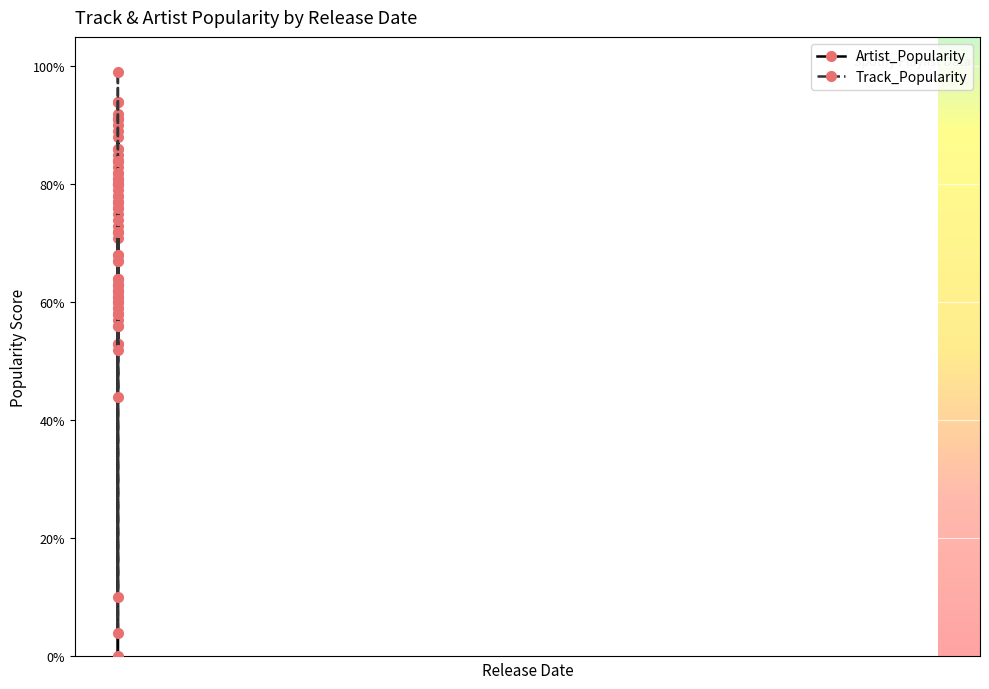

Which series changed the most between 2020-02-07 and 2020-01-16?

Track_Popularity